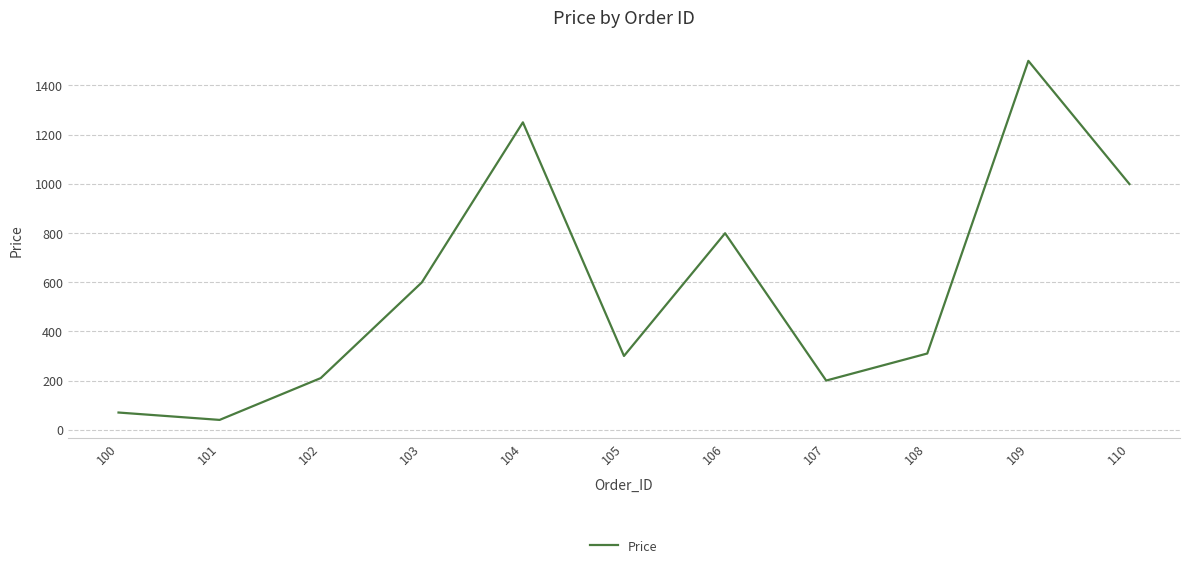

How many interior local peaks (higher than both neighbors) does the data have?

3